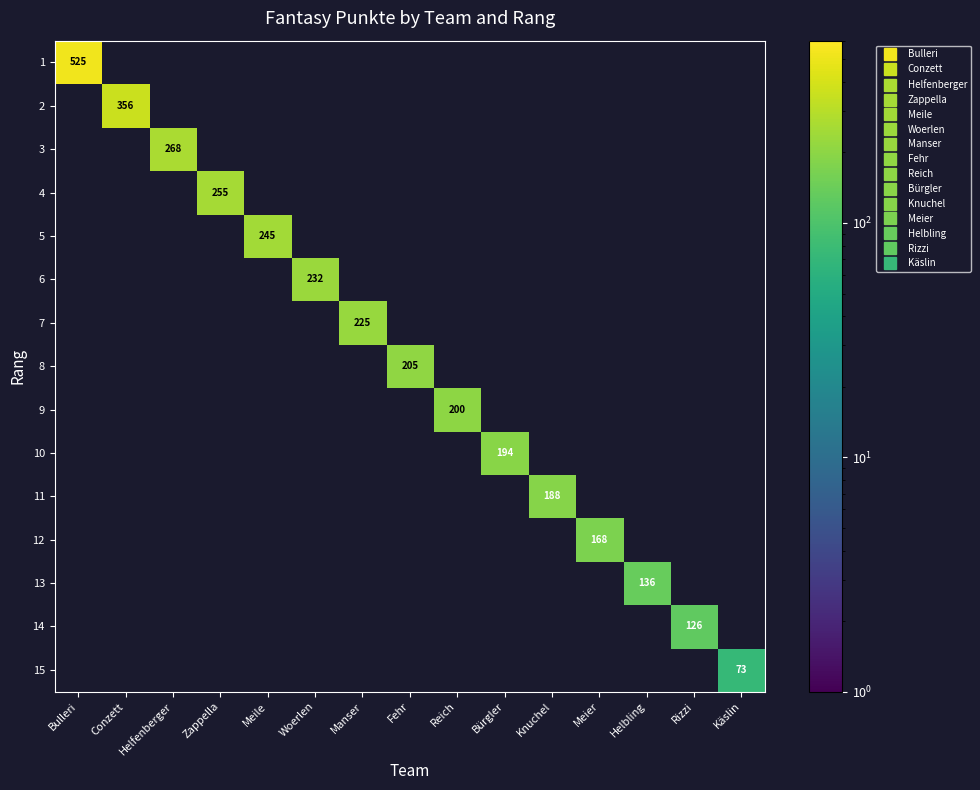

Between Manser and Woerlen, which is larger?

Manser